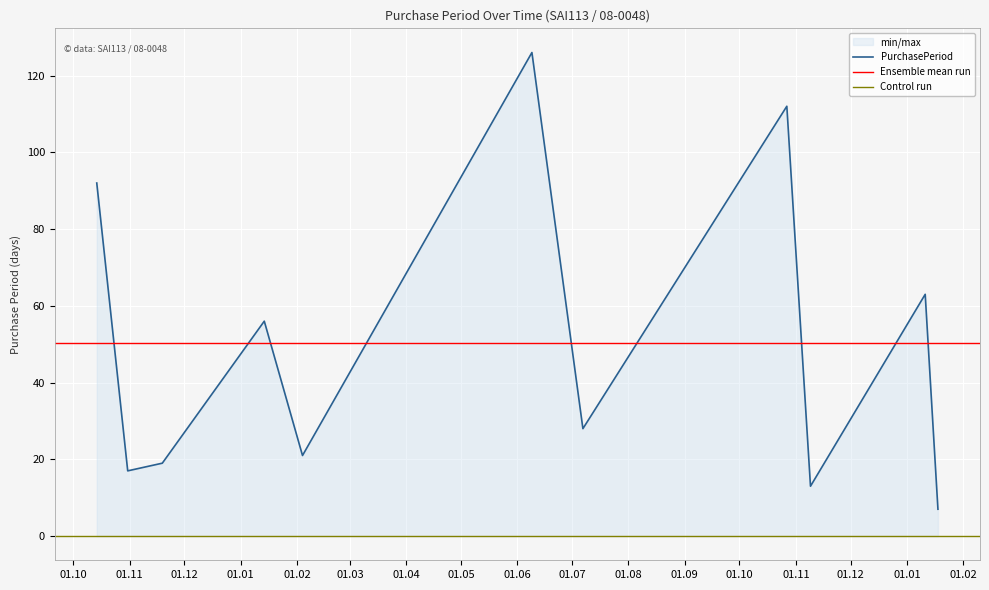

True or false: the data shows 56 at 2016-01-14.

True